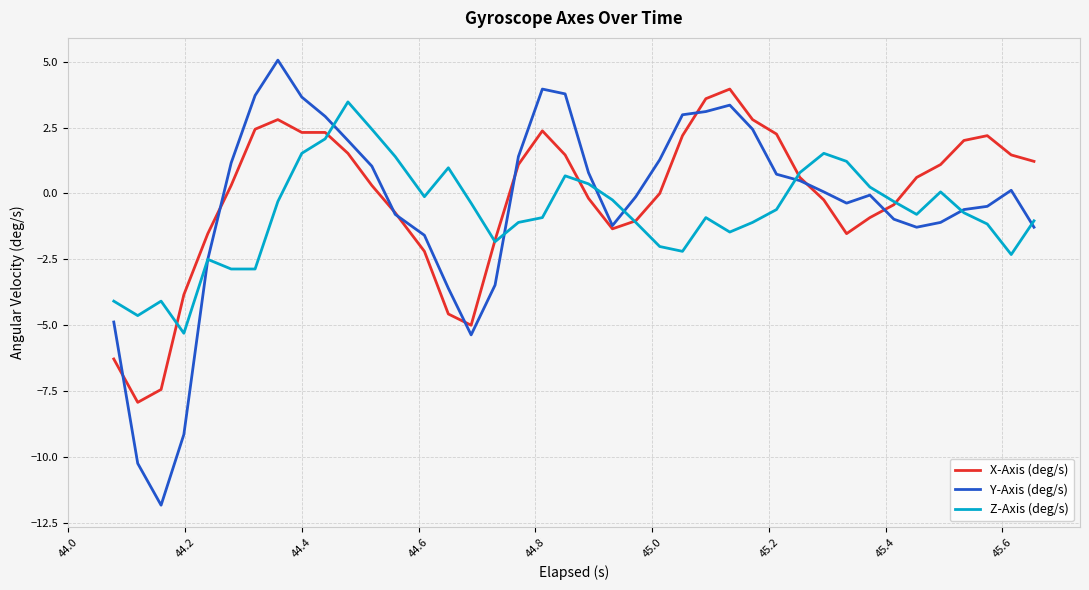

After their last crossing, which series has the higher values: Y-Axis (deg/s) or X-Axis (deg/s)?

X-Axis (deg/s)